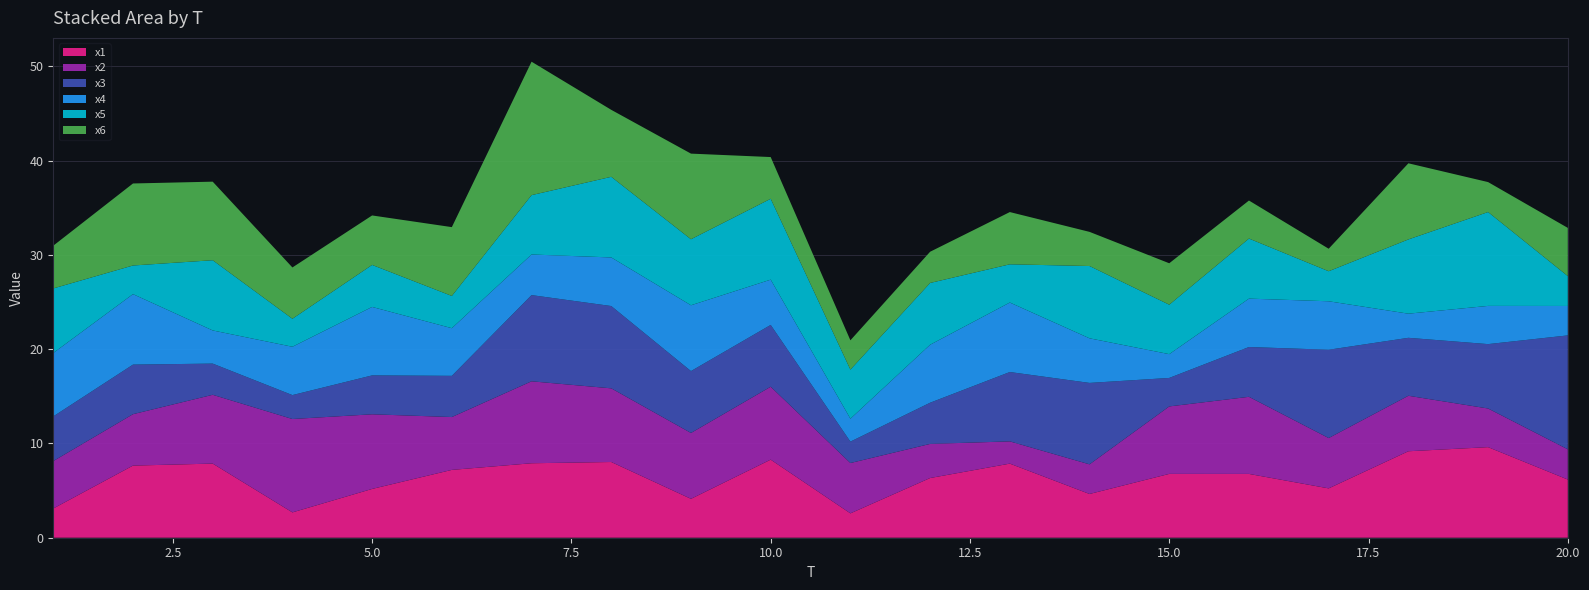

Reading right to left, what are all the values shown in this chart?

x1: 20=6.2	19=9.6	18=9.2	17=5.2	16=6.8	15=6.8	14=4.6	13=7.9	12=6.3	11=2.6	10=8.3	9=4.1	8=8.0	7=7.9	6=7.2	5=5.2	4=2.7	3=7.9	2=7.7	1=3.1
x2: 20=3.2	19=4.1	18=5.9	17=5.3	16=8.2	15=7.2	14=3.1	13=2.4	12=3.6	11=5.3	10=7.7	9=7.0	8=7.8	7=8.7	6=5.6	5=7.9	4=9.9	3=7.3	2=5.5	1=5.0
x3: 20=12.1	19=6.8	18=6.1	17=9.4	16=5.3	15=3.0	14=8.6	13=7.4	12=4.4	11=2.3	10=6.6	9=6.6	8=8.7	7=9.1	6=4.4	5=4.1	4=2.5	3=3.3	2=5.3	1=4.7
x4: 20=3.1	19=4.1	18=2.6	17=5.1	16=5.1	15=2.5	14=4.7	13=7.4	12=6.2	11=2.4	10=4.8	9=7.0	8=5.2	7=4.3	6=5.1	5=7.3	4=5.1	3=3.5	2=7.5	1=6.7
x5: 20=3.2	19=10.0	18=7.9	17=3.2	16=6.4	15=5.2	14=7.7	13=4.1	12=6.6	11=5.2	10=8.6	9=7.0	8=8.6	7=6.3	6=3.4	5=4.5	4=3.0	3=7.4	2=3.0	1=6.9
x6: 20=5.1	19=3.2	18=8.1	17=2.4	16=4.0	15=4.4	14=3.6	13=5.5	12=3.3	11=3.1	10=4.4	9=9.1	8=7.1	7=14.2	6=7.3	5=5.2	4=5.4	3=8.3	2=8.7	1=4.5